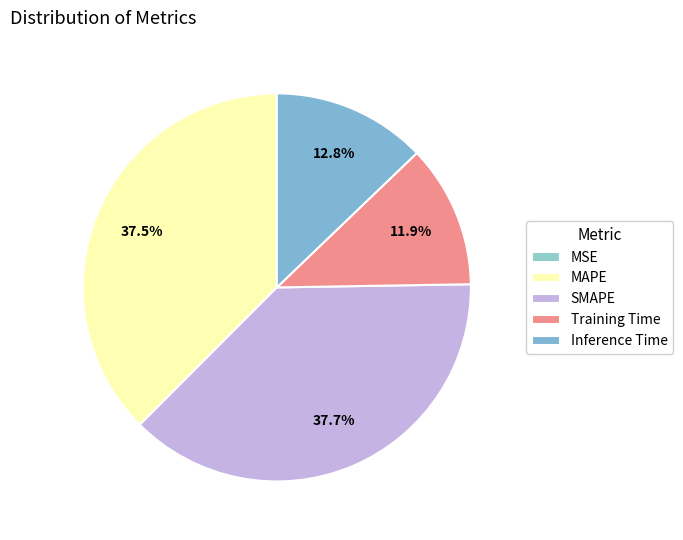

To the nearest percent, what is the difference between the largest and smallest slice percentages?

38%